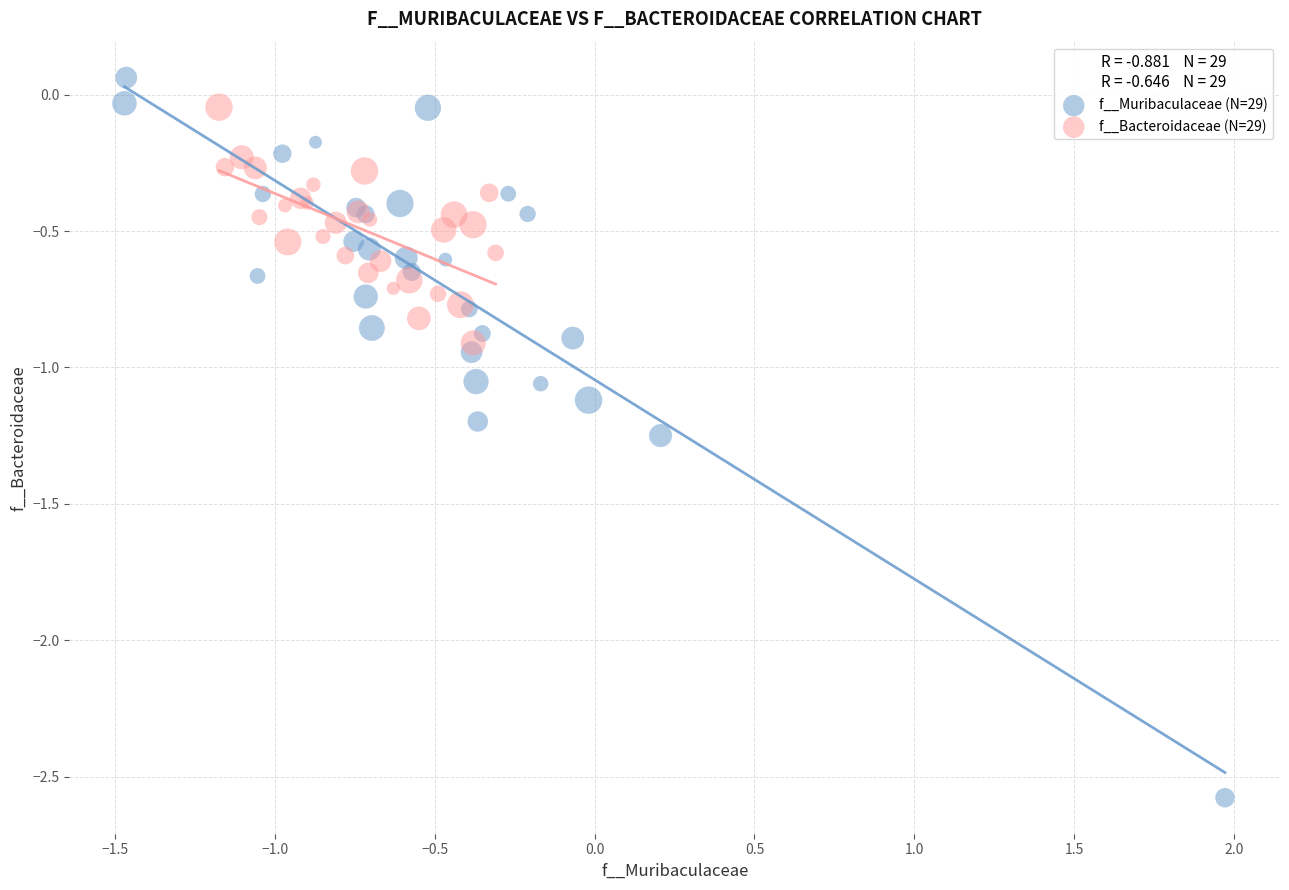

Which series contains the lowest Y value?

f__Muribaculaceae (N=29)